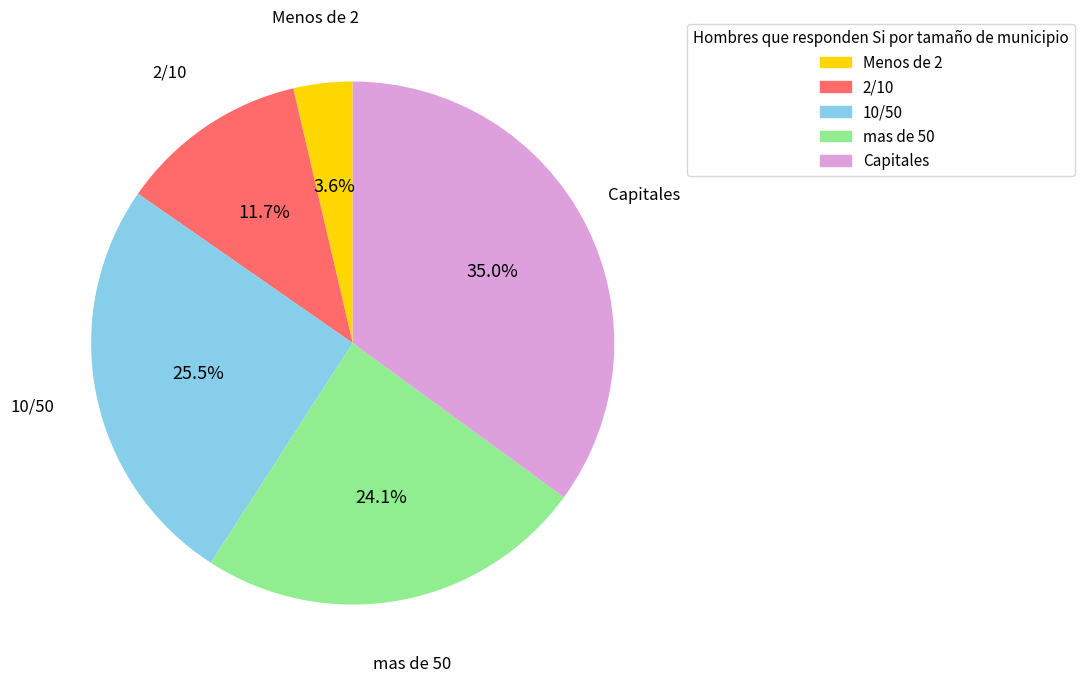

Rank the categories by value from highest to lowest.

Capitales, 10/50, mas de 50, 2/10, Menos de 2